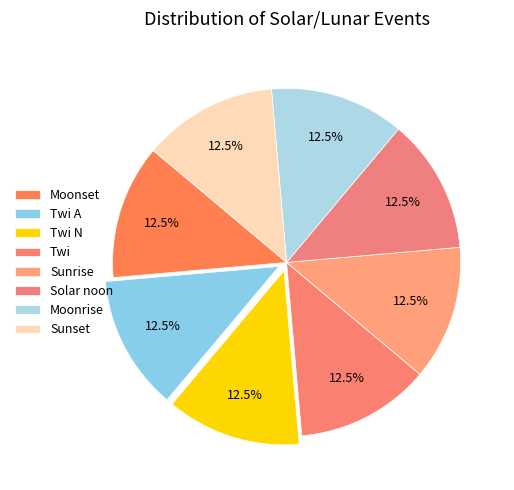

Count the number of slices in the pie.

8